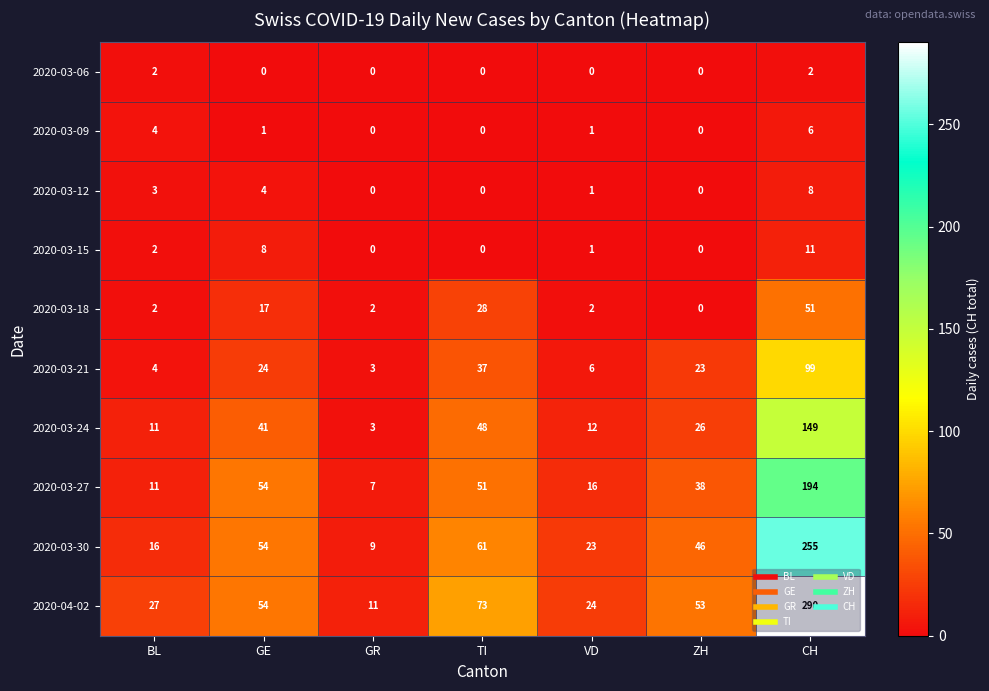

Between GR and ZH, which series saw the biggest shift?

2020-04-02